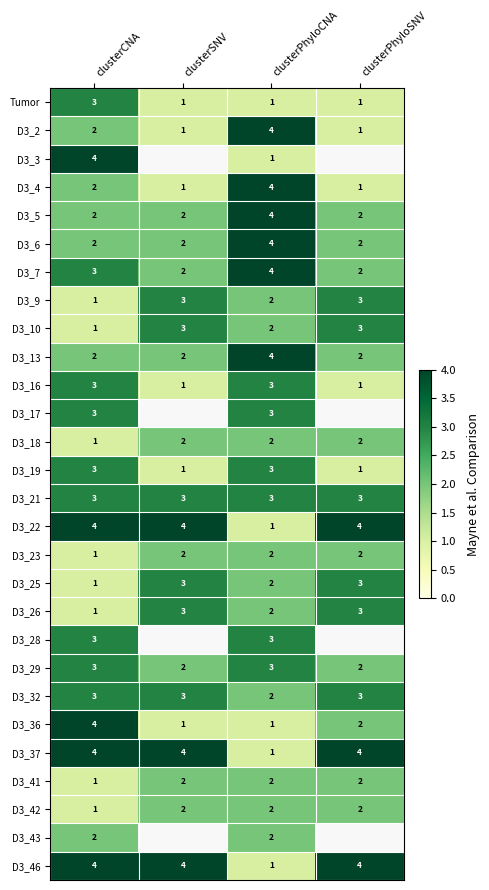

The D3_7 series shows 1.3 at clusterPhyloCNA. True or false?

False